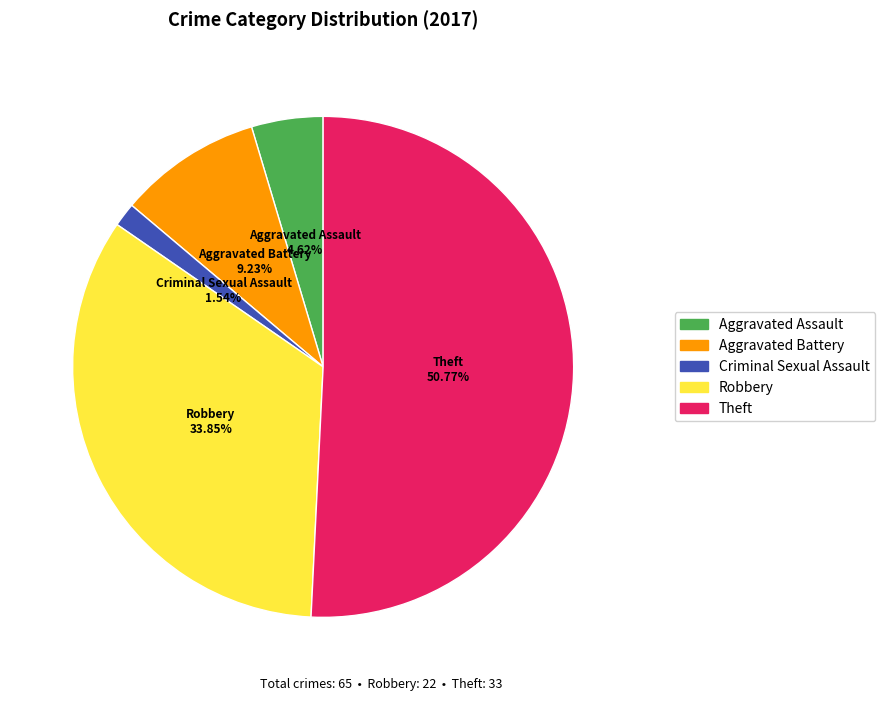

Is there a majority slice in this chart?

Yes